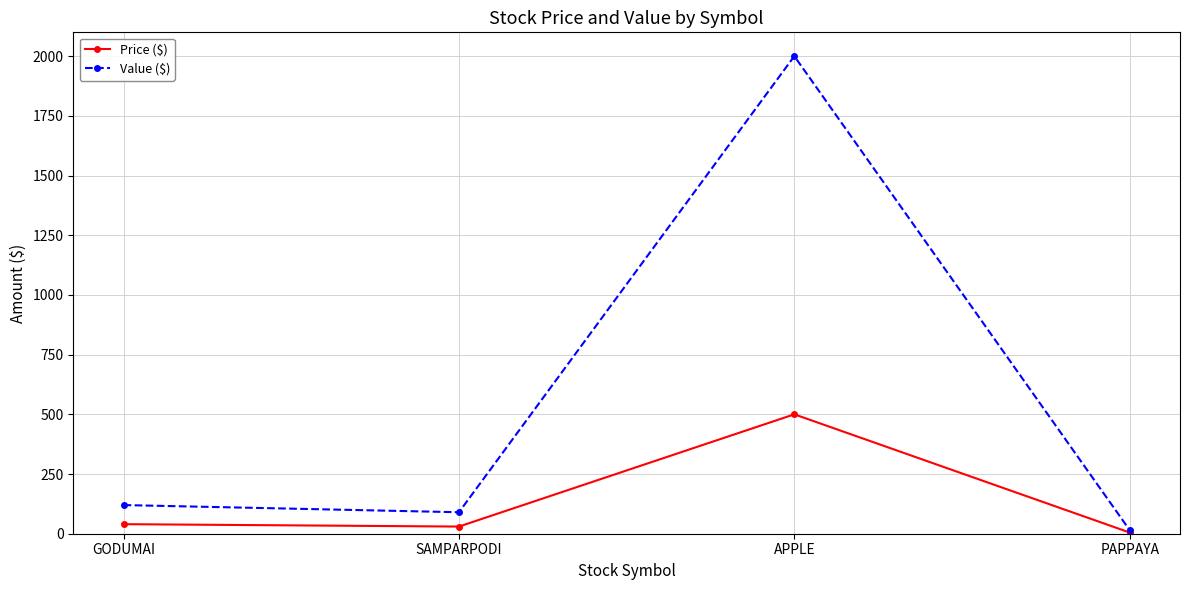

Reading right to left, transcribe all the data shown in this chart.

Price ($): 5	500	30	40
Value ($): 15	2000	90	120